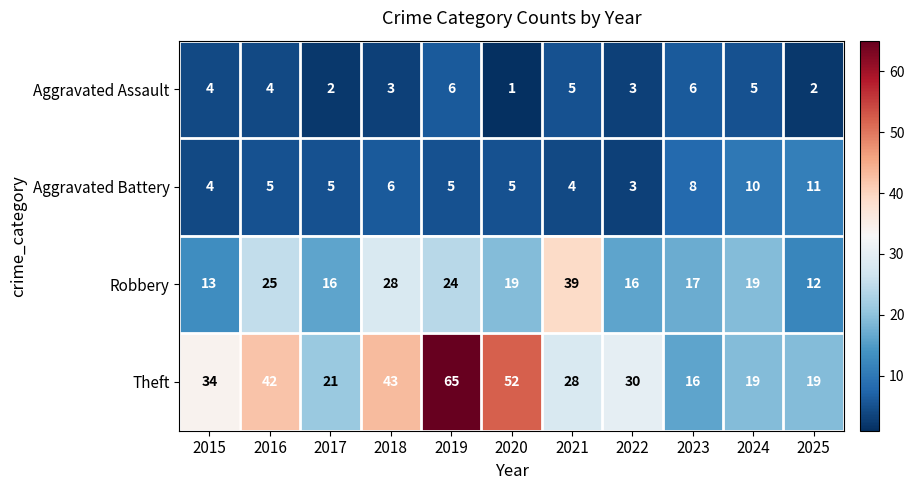

The Theft series shows 43 at 2018. True or false?

True